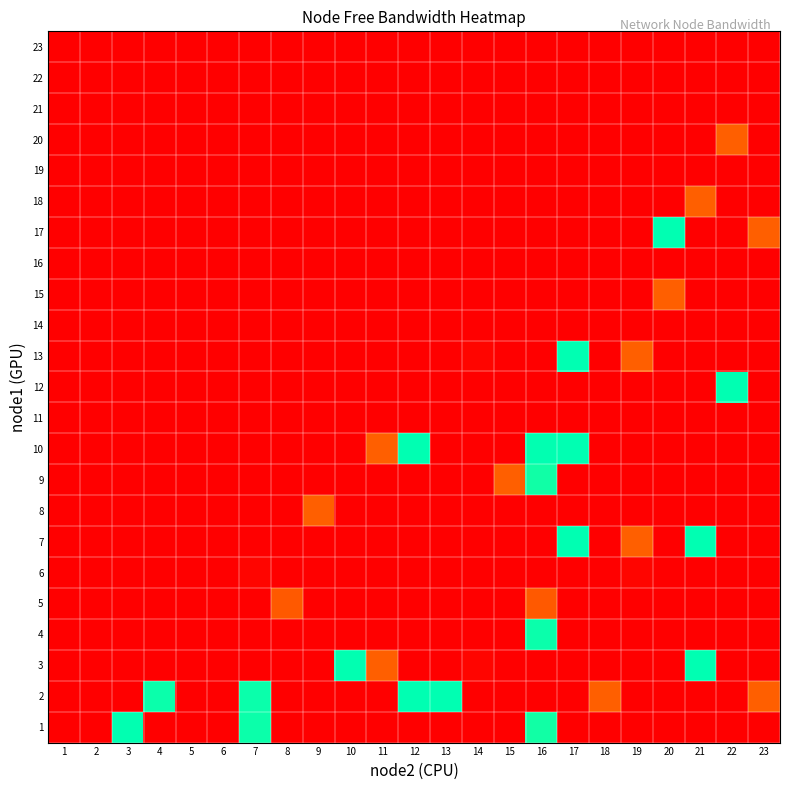

At which category is the sum across all series the highest?

16